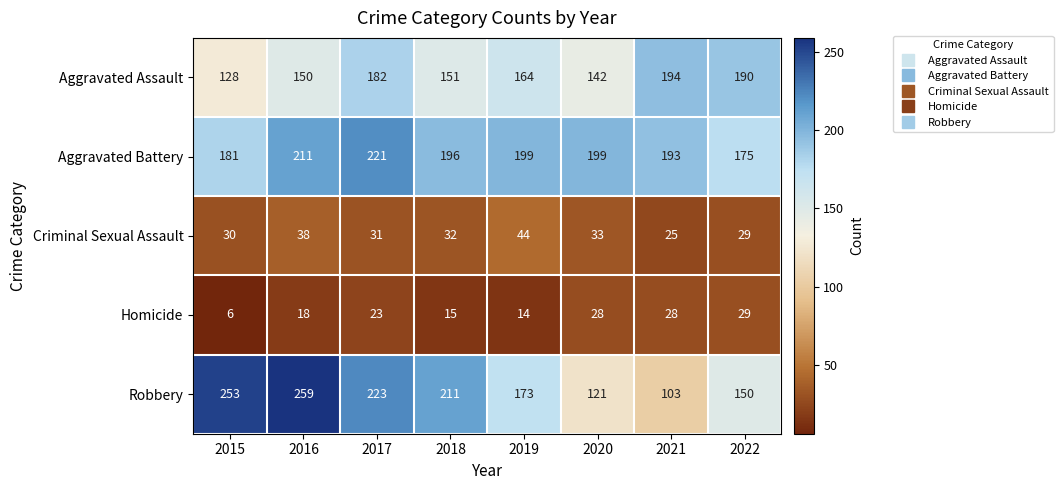

Which series has the widest spread of values?

Robbery